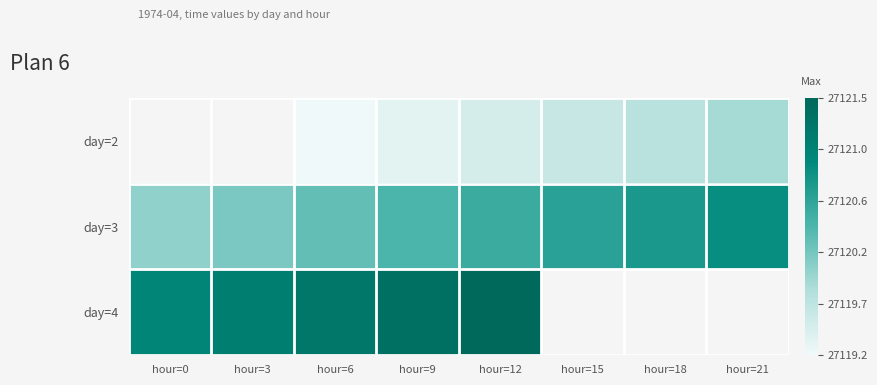

List the series in order of their overall mean, lowest first.

day=2, day=3, day=4